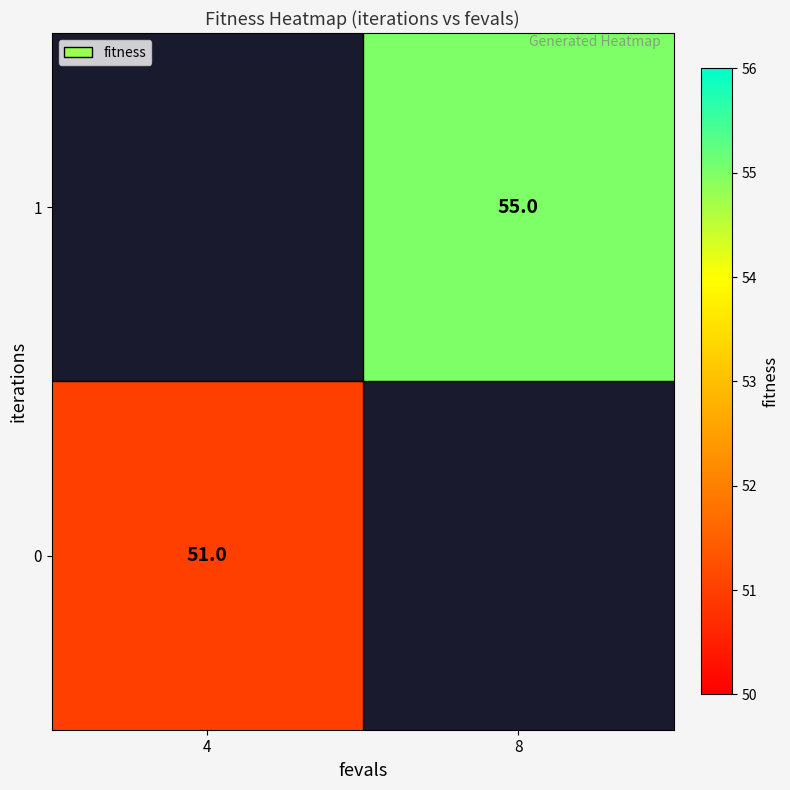

Is it true that 1 equals 55 at 8?

True